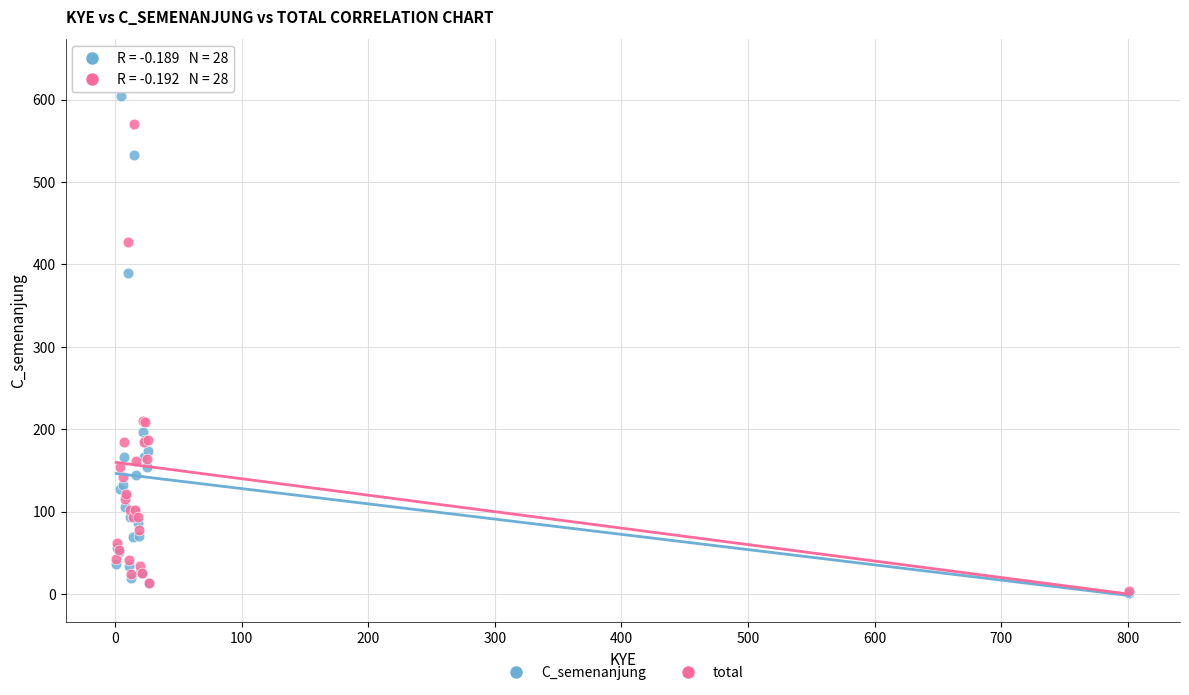

Across all series, what Y value is closest to 321?

390